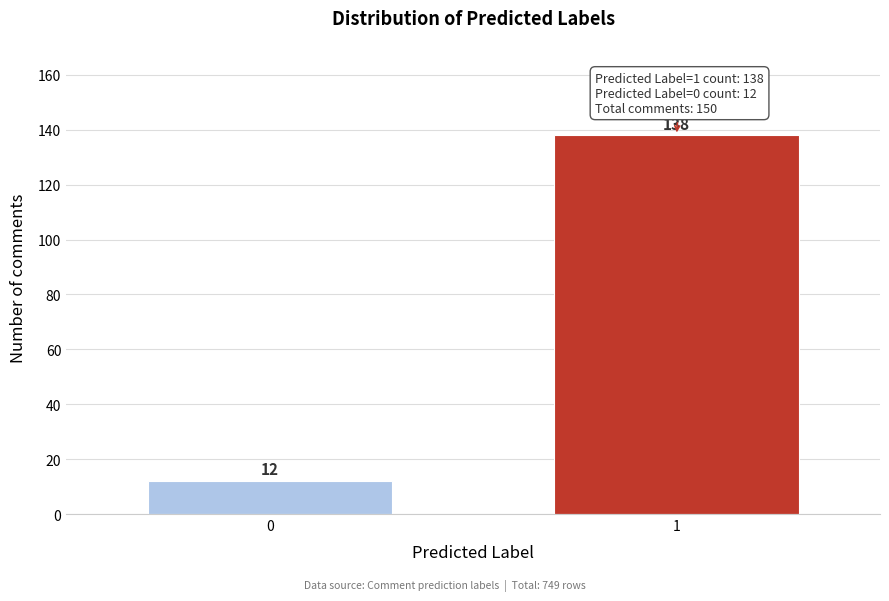

Reading right to left, extract all data points from this chart.

138	12